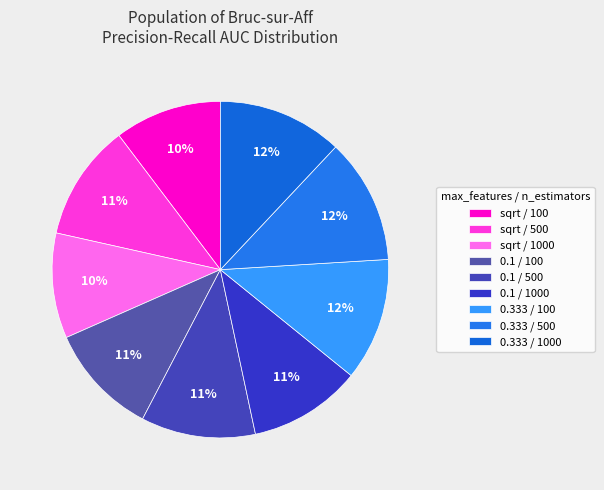

To the nearest percent, what is the average slice percentage?

11%